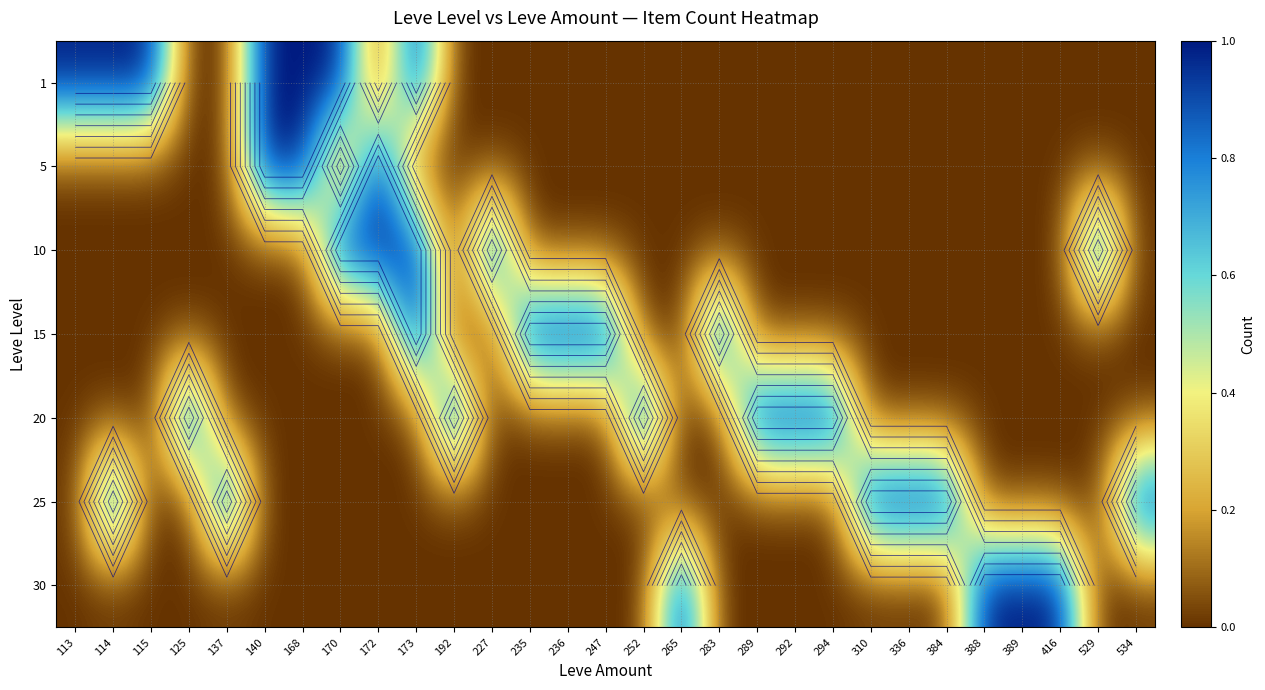

True or false: 10 has a value of 0 at 115.

False